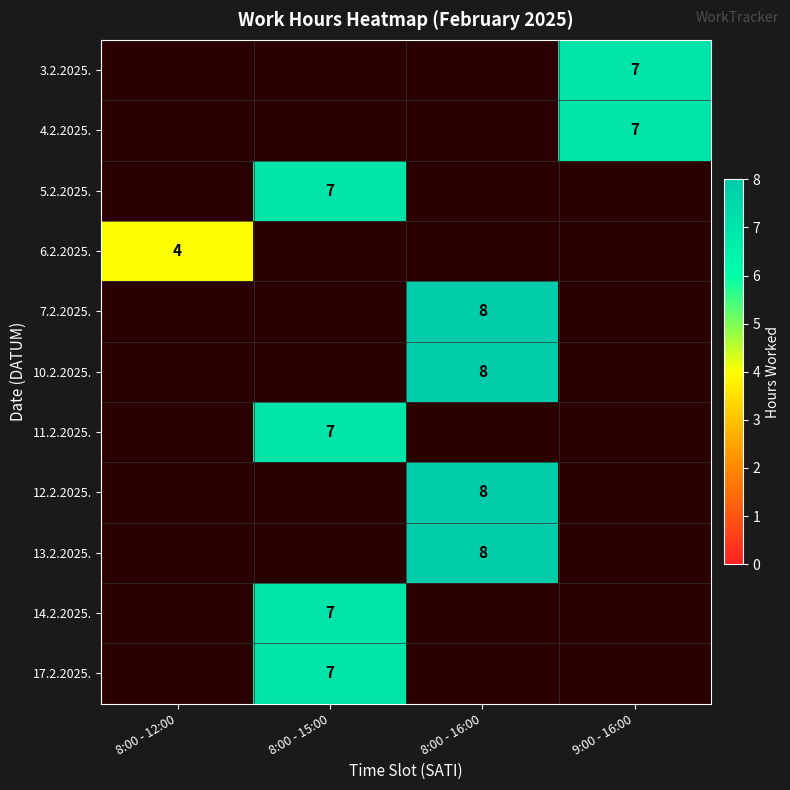

True or false: 13.2.2025. has a value of 8 at 8:00 - 16:00.

True